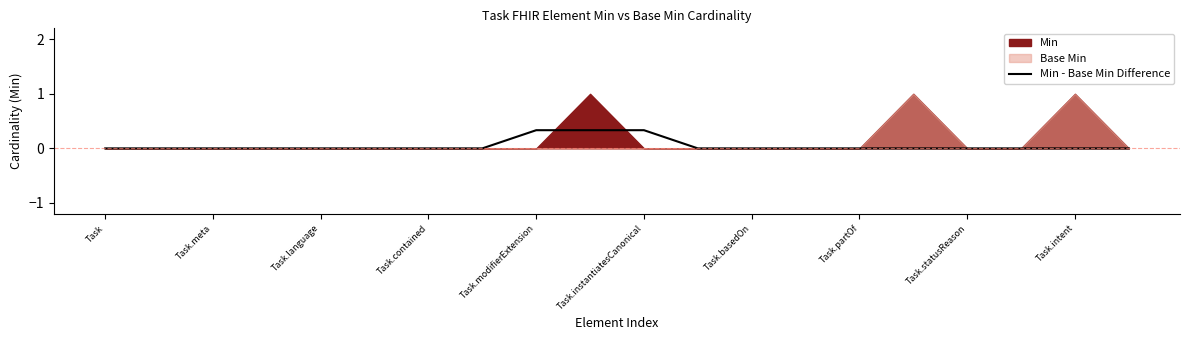

At which label is the value closest to 0?

Task